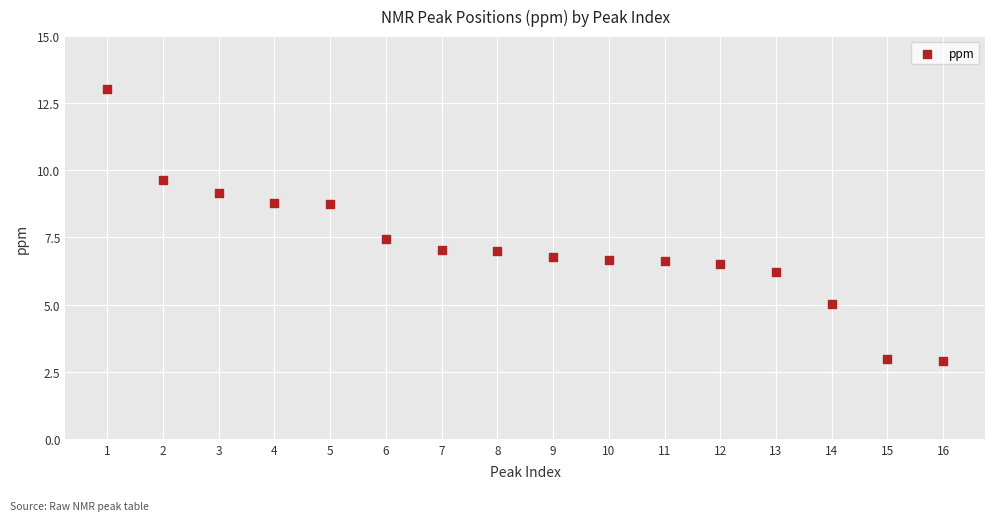

What is the range of X values (max minus min)?

15.0